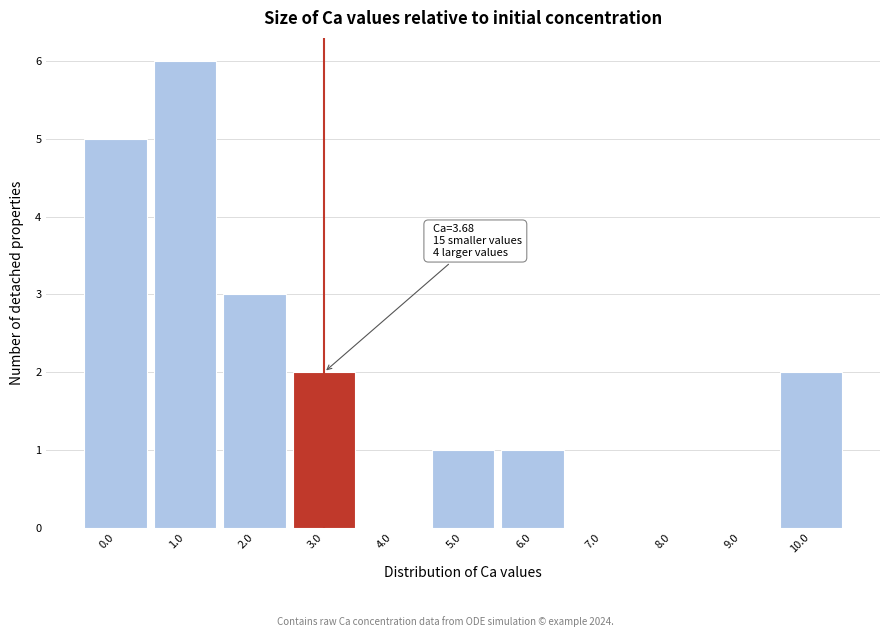

Reading right to left, what are all the values shown in this chart?

10.0=2	9.0=0	8.0=0	7.0=0	6.0=1	5.0=1	4.0=0	3.0=2	2.0=3	1.0=6	0.0=5